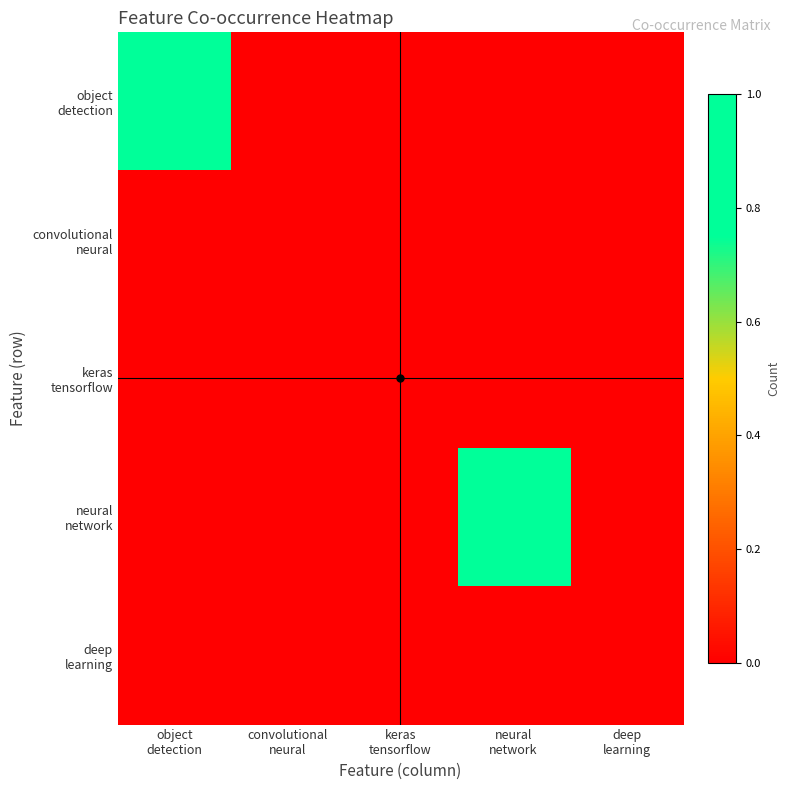

Between convolutional
neural and neural
network, which is larger?

convolutional
neural